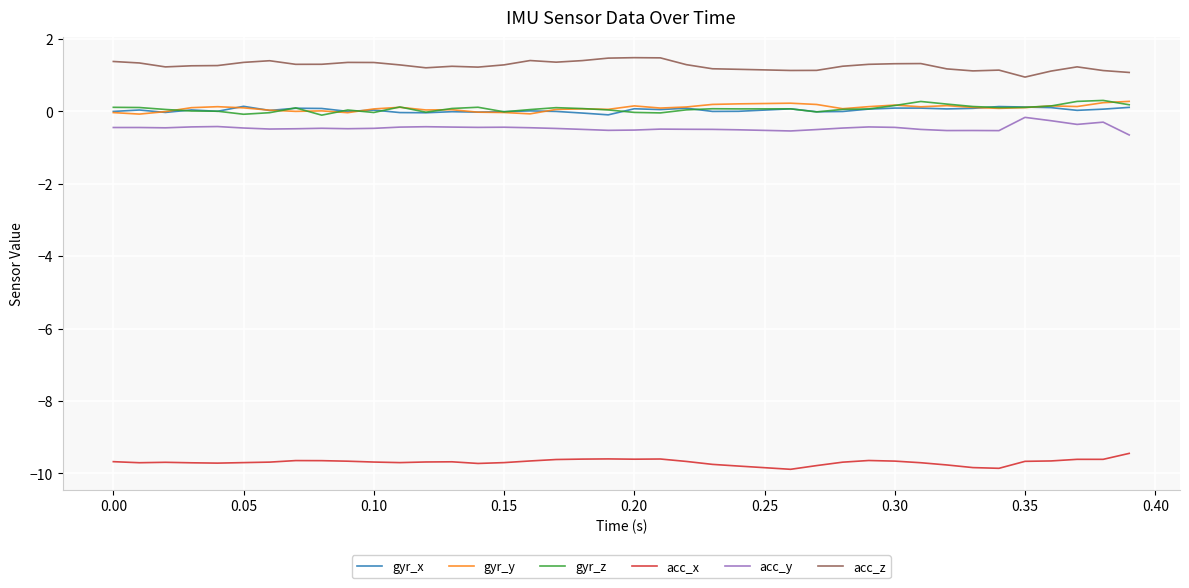

True or false: gyr_x and acc_x cross at least once.

False